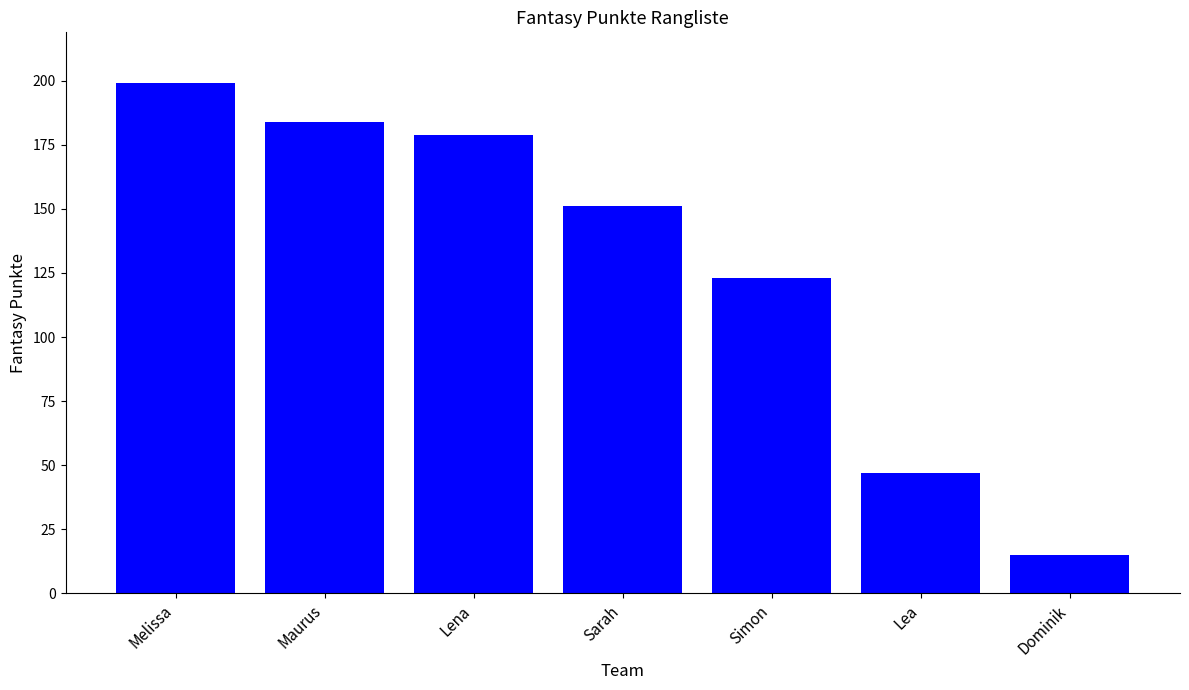

Which has a higher value, Melissa or Dominik?

Melissa